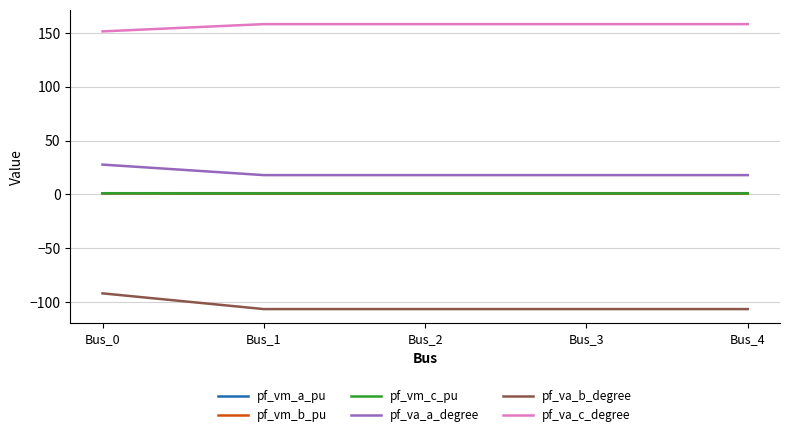

The value of pf_va_b_degree at Bus_3 is -189.5. True or false?

False